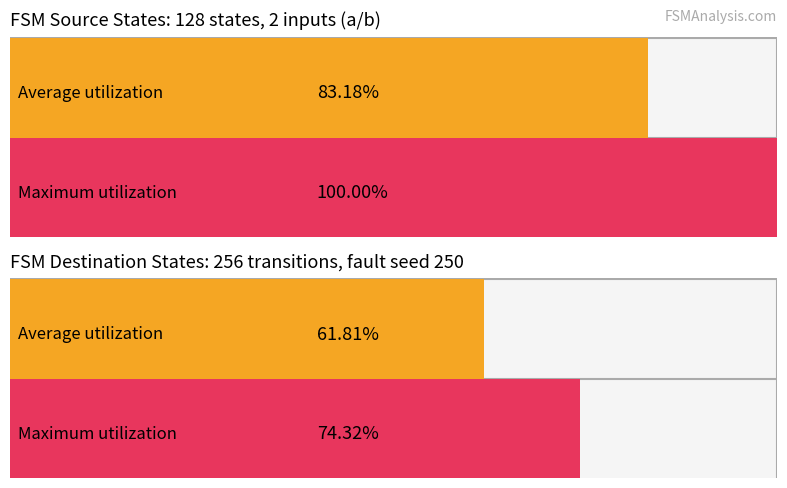

At how many categories does at least one series exceed 35?

2